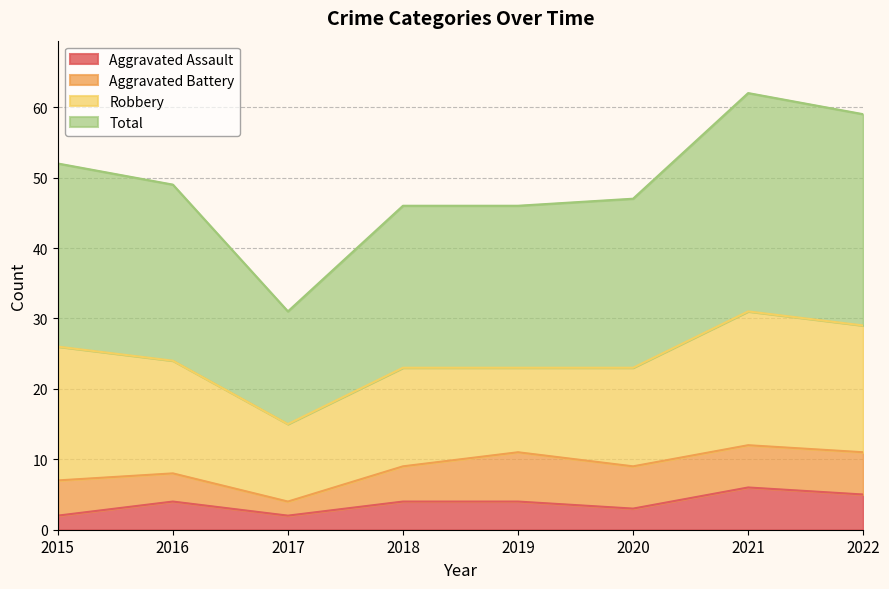

The Aggravated Assault series shows 3 at 2020. True or false?

True